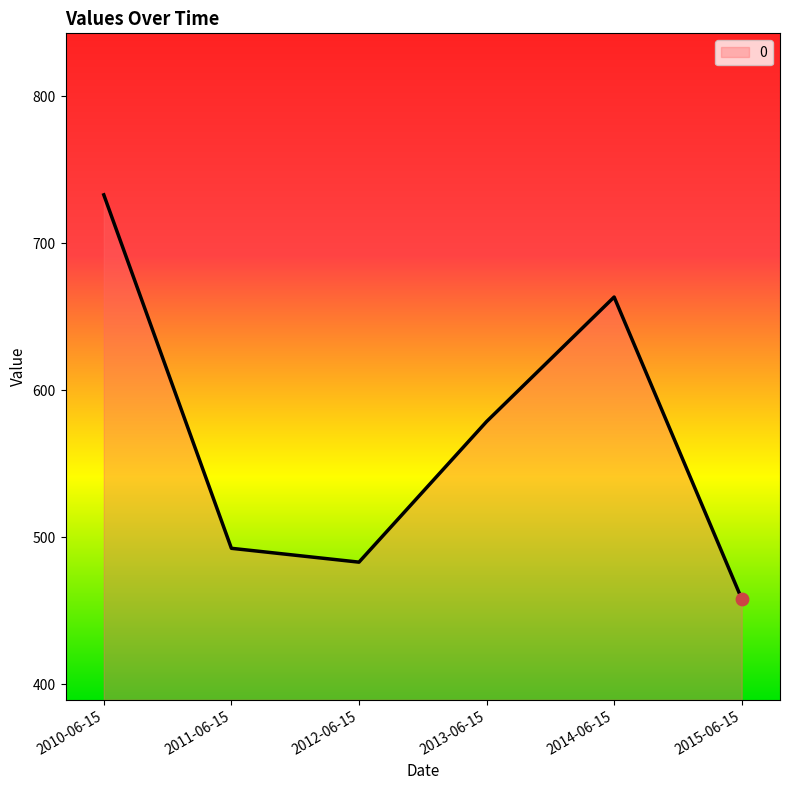

Between 2014-06-15 and 2012-06-15, which is larger?

2014-06-15